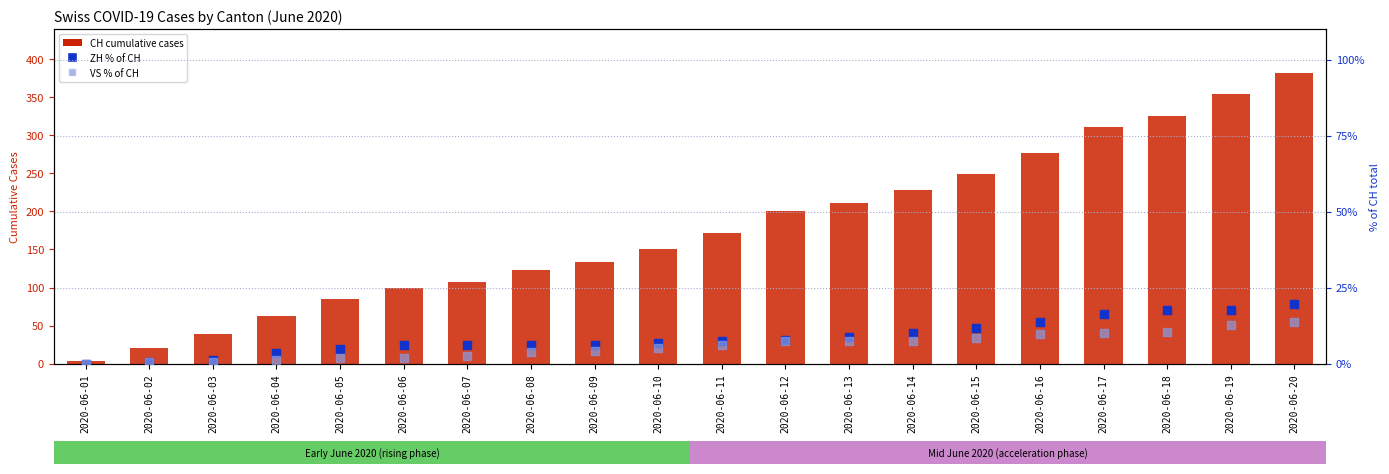

Which series contains the highest Y value?

CH